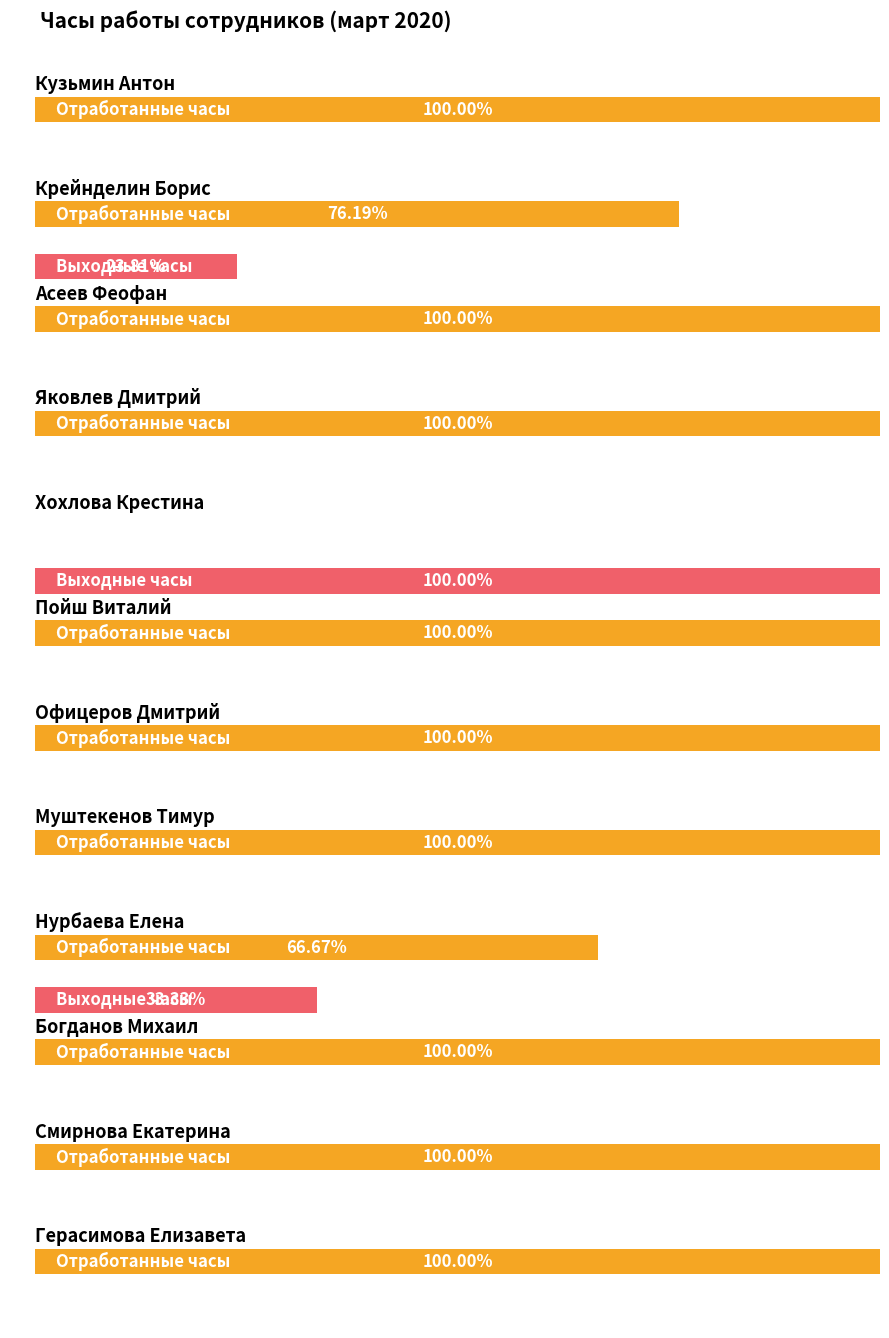

How many series are shown in this chart?

2